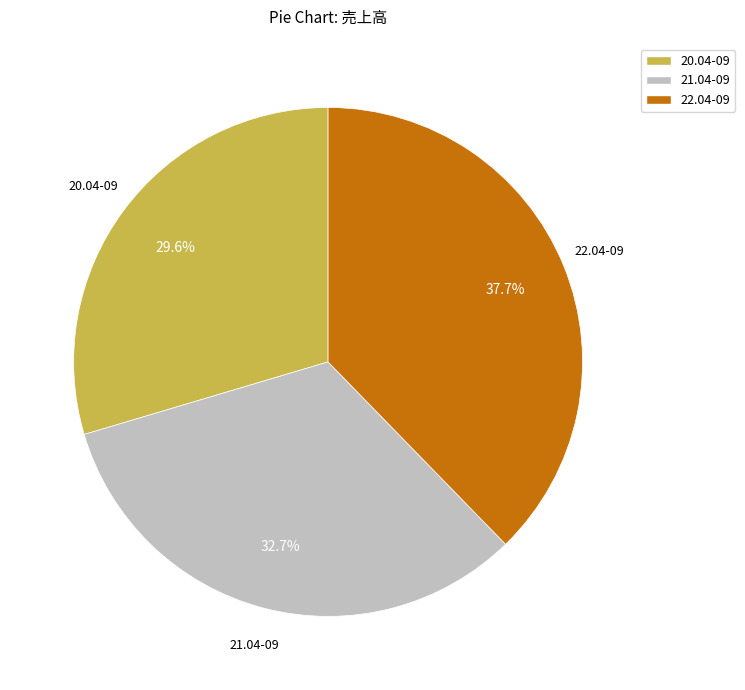

Is the sum of 20.04-09 and 21.04-09 greater than half?

Yes